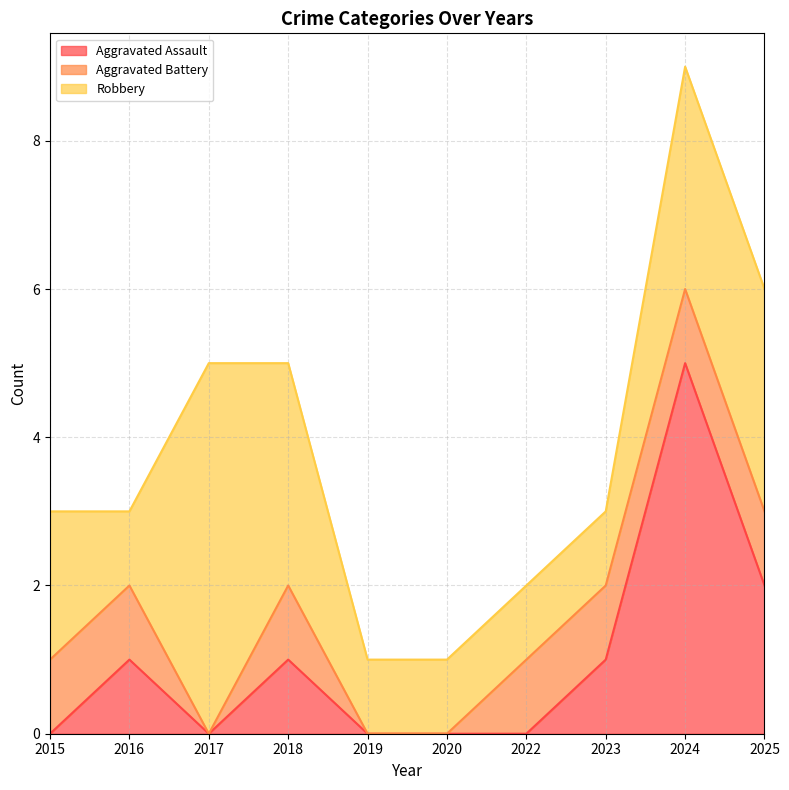

In Aggravated Battery, how many points are higher than both neighbors (excluding endpoints)?

1